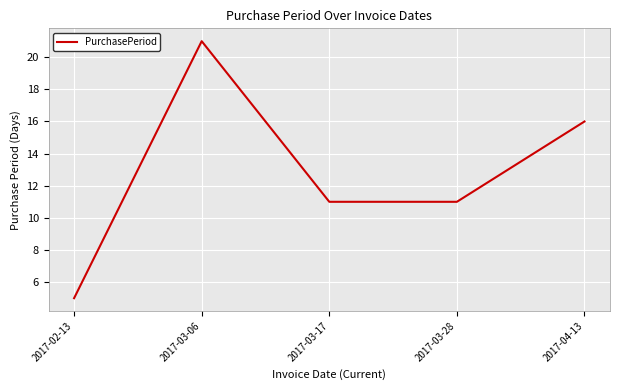

Where is the first local maximum?

2017-03-06